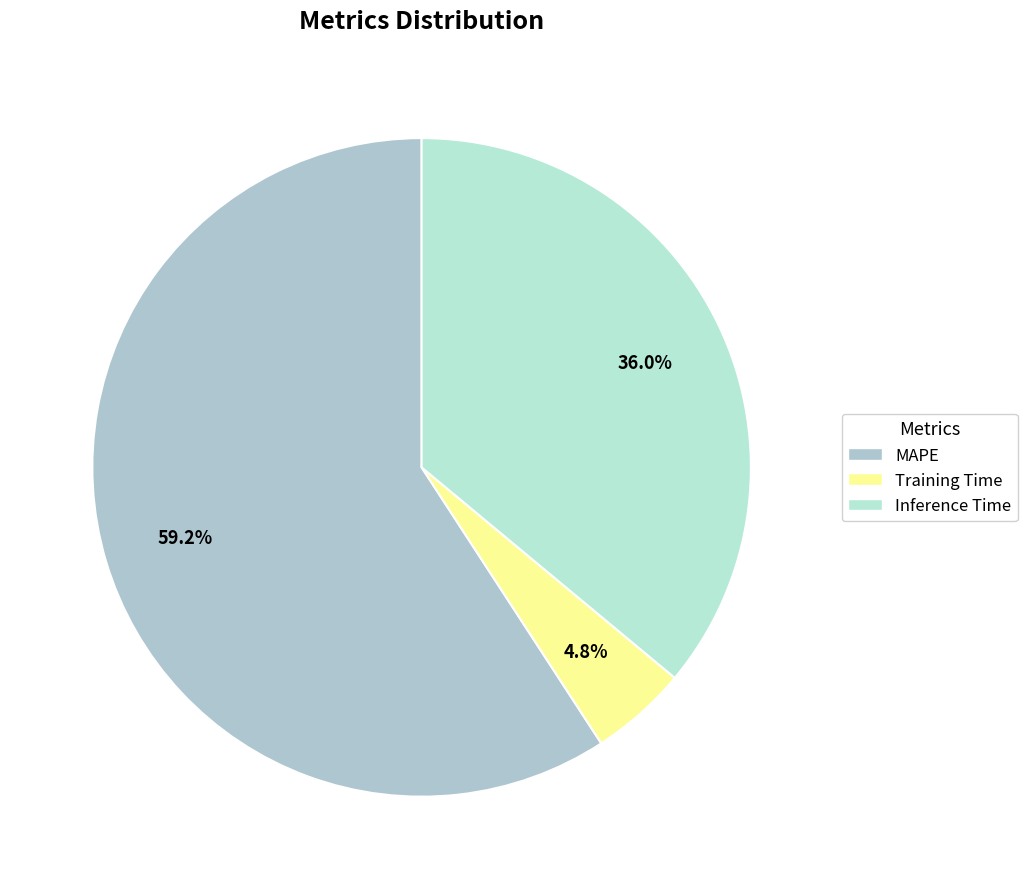

Which category has the smallest portion of the pie?

Training Time